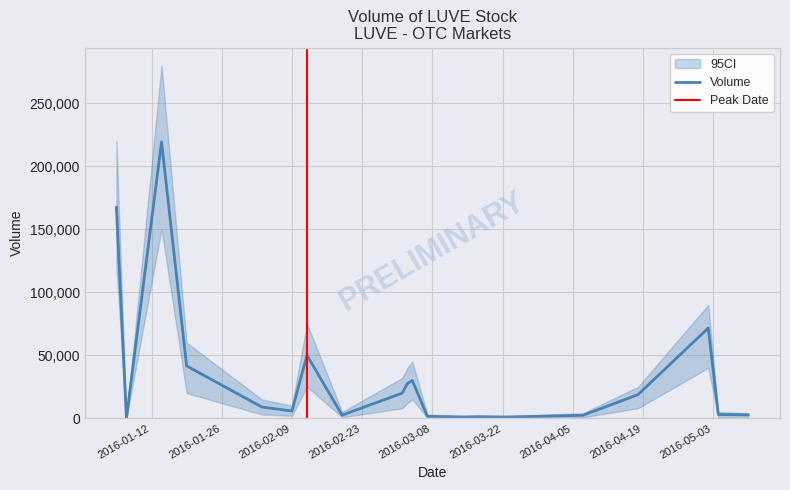

What is the sum of all volume values?

676444